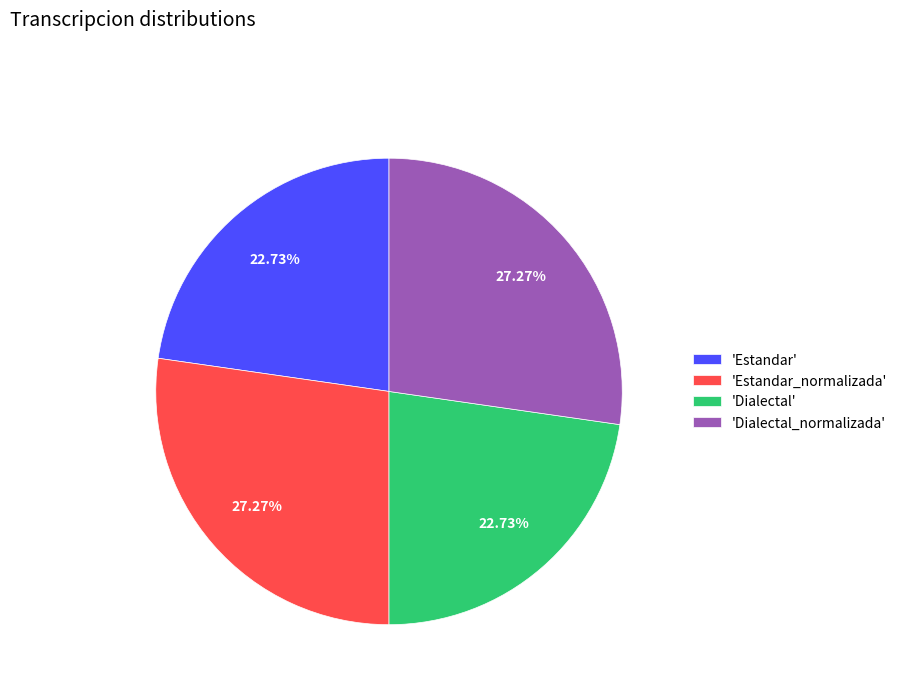

Does 'Estandar' account for over 50% of the chart?

No